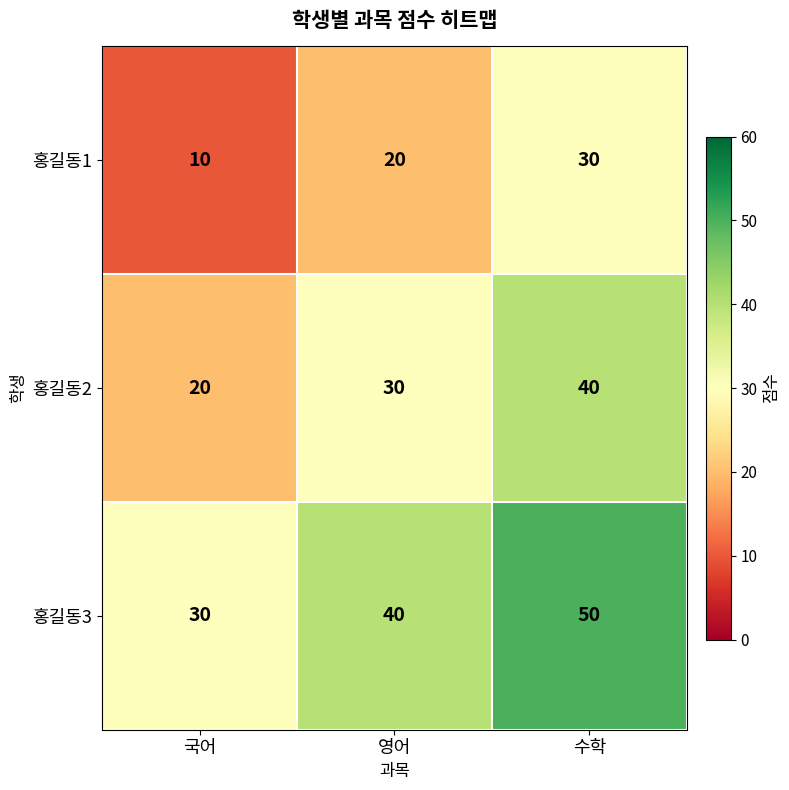

What is the minimum value for 홍길동1?

10